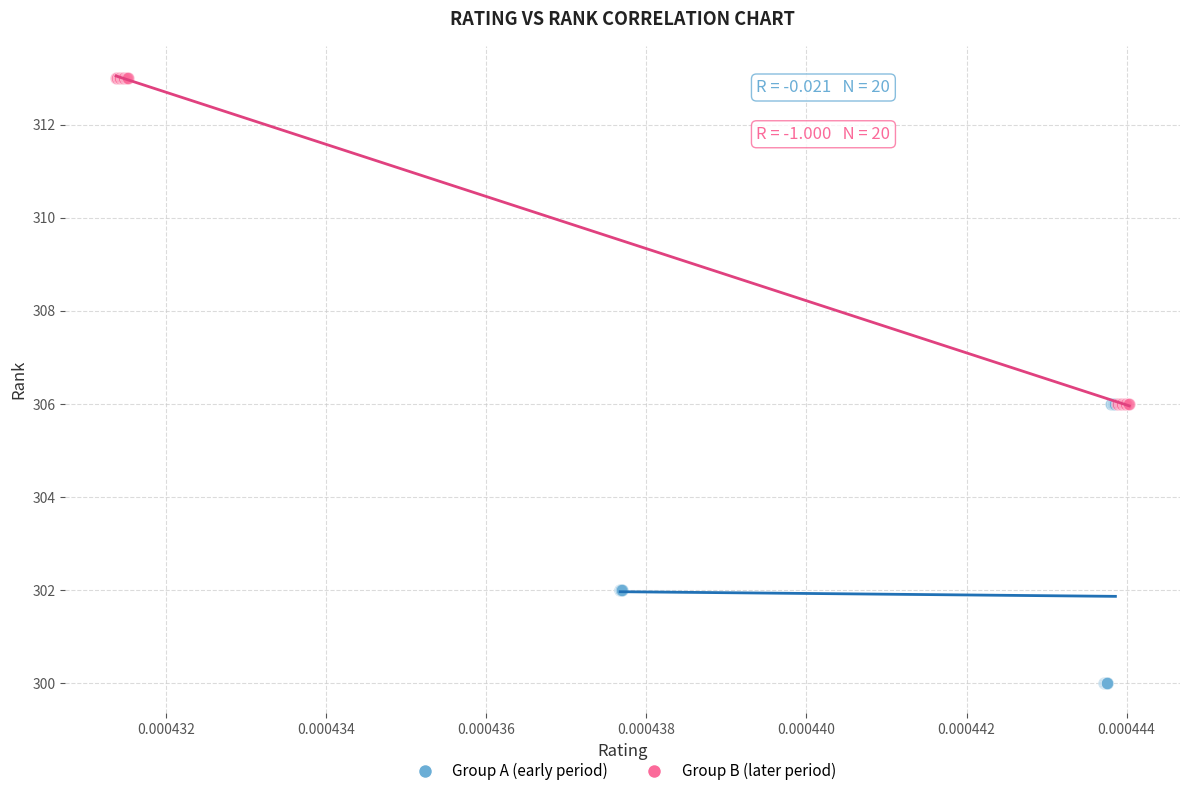

Which series contains the highest Y value?

Group B (later period)